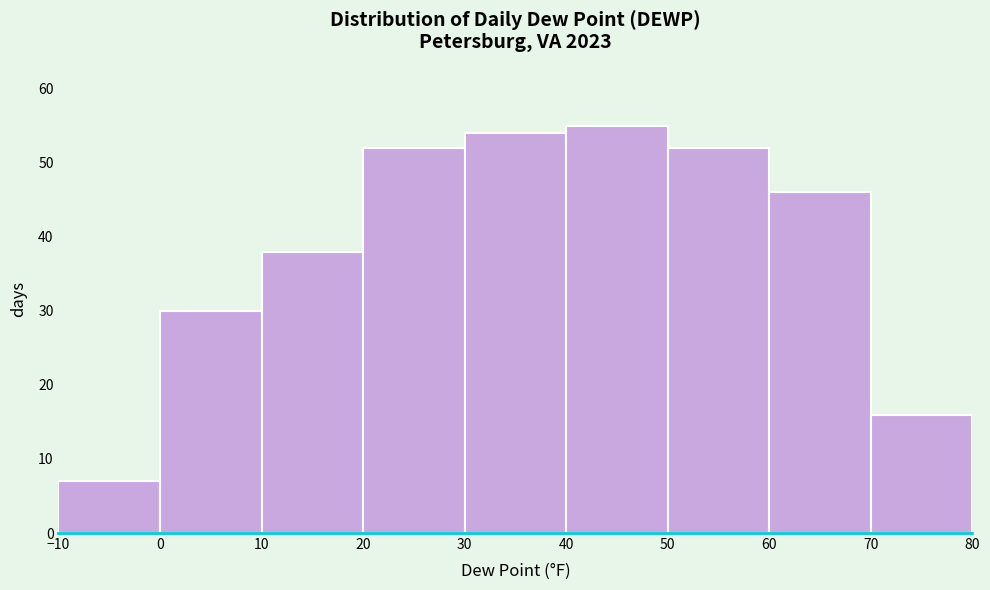

Which range on the x-axis has the tallest bar?

40 to 50